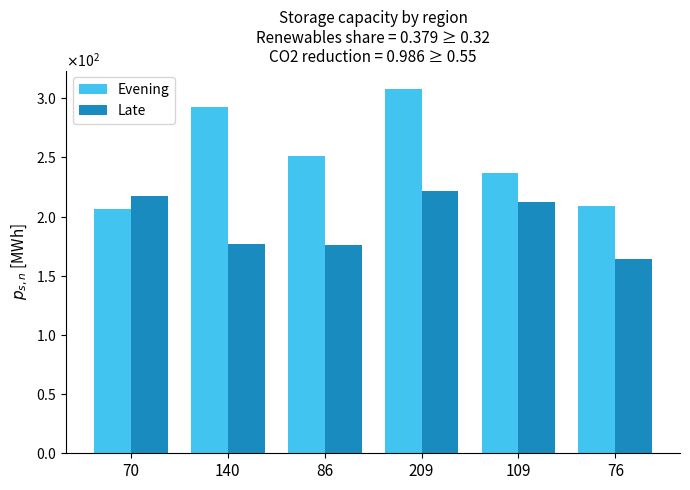

What are all the series names shown in the legend?

Evening, Late